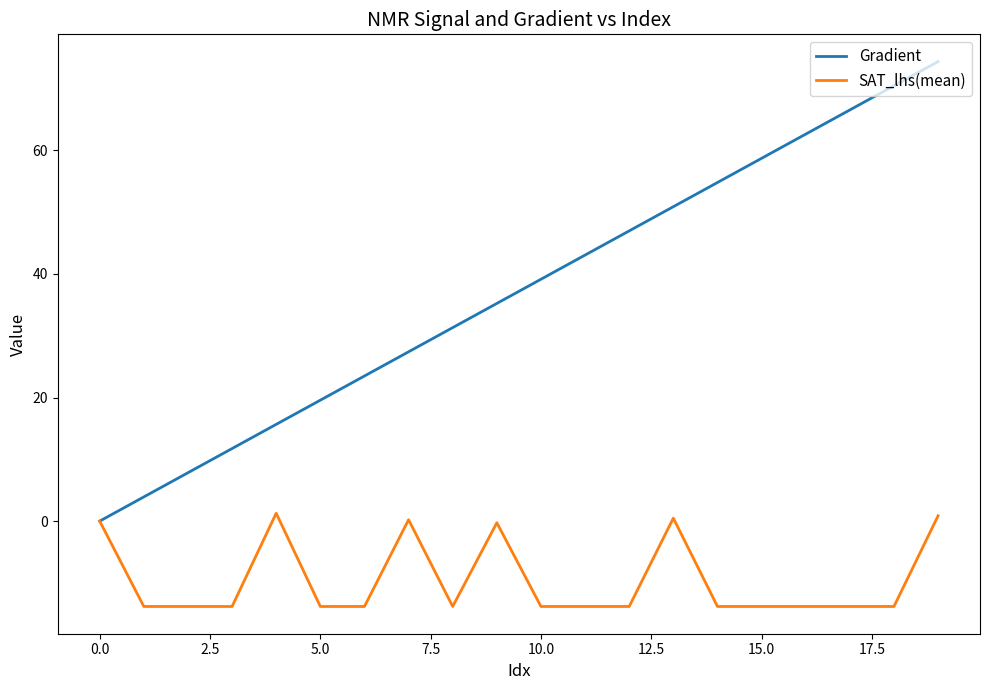

Rank the series by their maximum value, from lowest to highest.

SAT_lhs(mean), Gradient